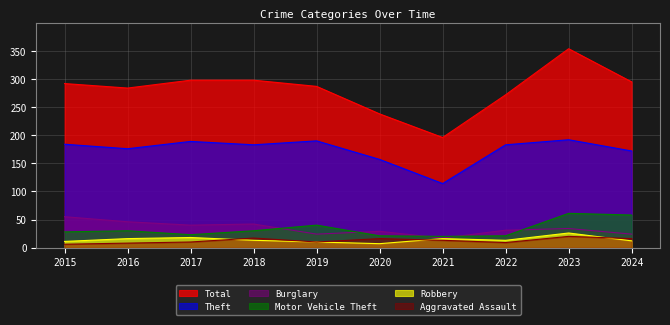

True or false: Aggravated Assault has a value of 9 at 2024.

False